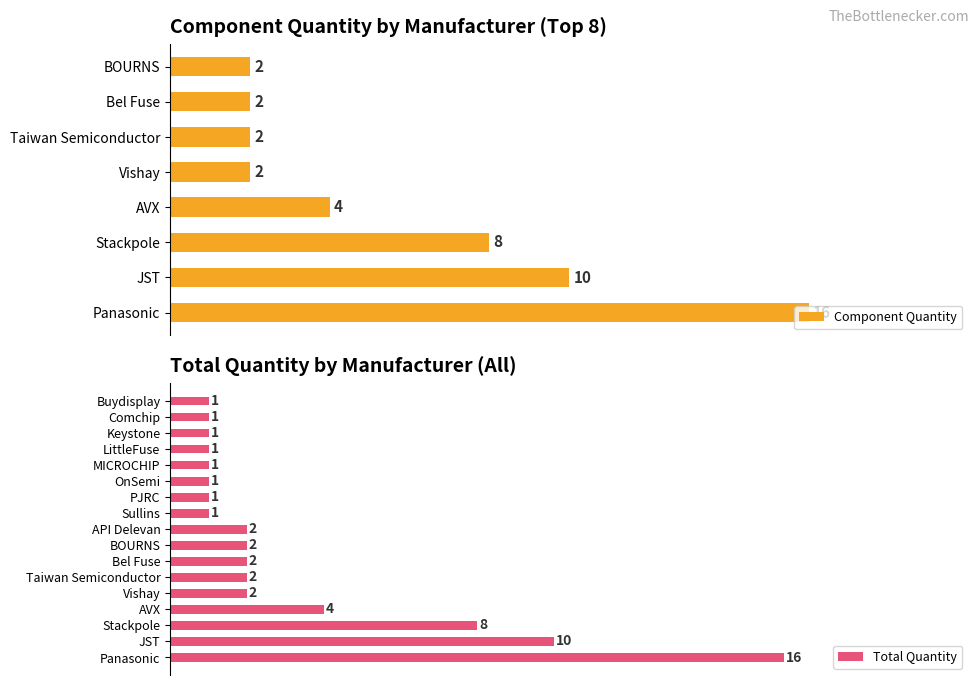

At which label does Component Quantity reach its peak?

Panasonic